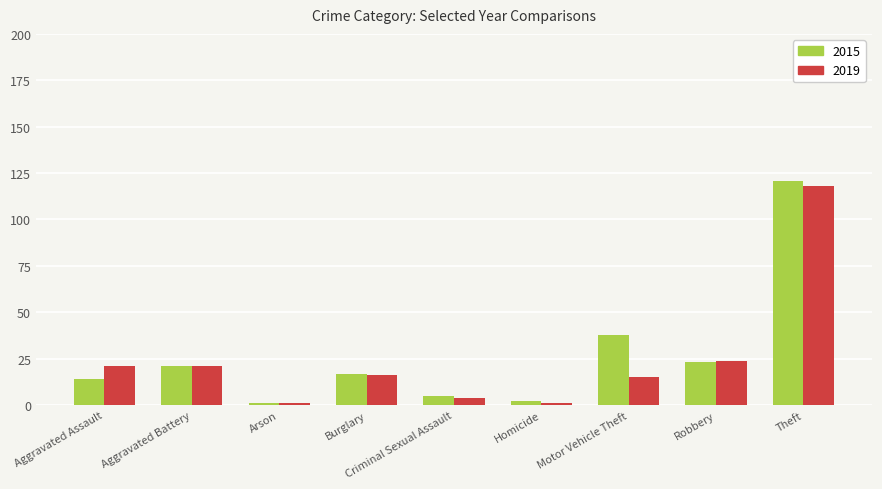

Reading left to right, what are all the values shown in this chart?

2015: Aggravated Assault=14	Aggravated Battery=21	Arson=1	Burglary=17	Criminal Sexual Assault=5	Homicide=2	Motor Vehicle Theft=38	Robbery=23	Theft=121
2019: Aggravated Assault=21	Aggravated Battery=21	Arson=1	Burglary=16	Criminal Sexual Assault=4	Homicide=1	Motor Vehicle Theft=15	Robbery=24	Theft=118